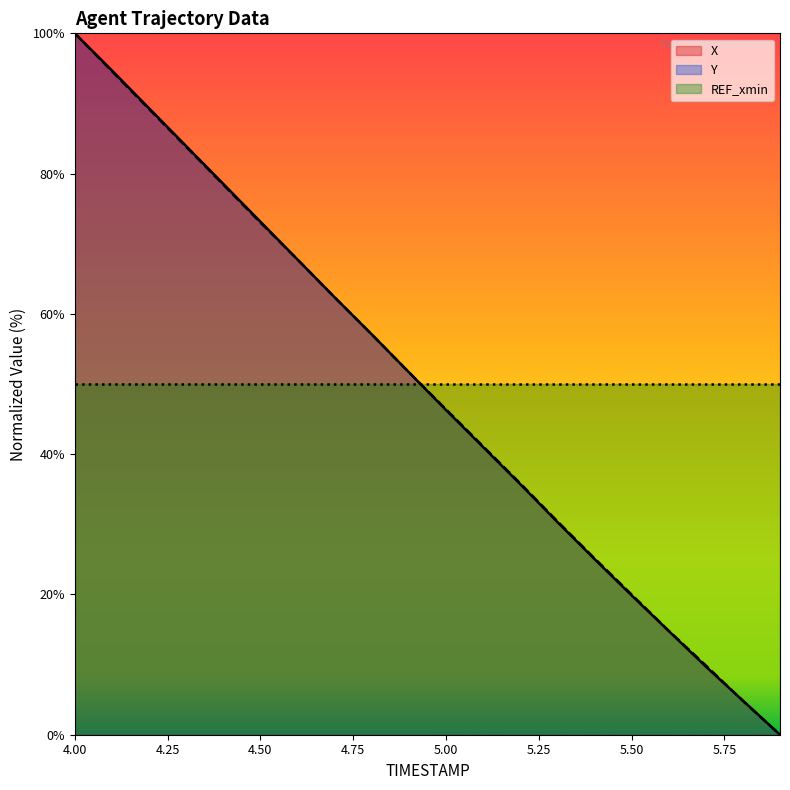

What is the value of the X point at the 3rd from the left?

89.3